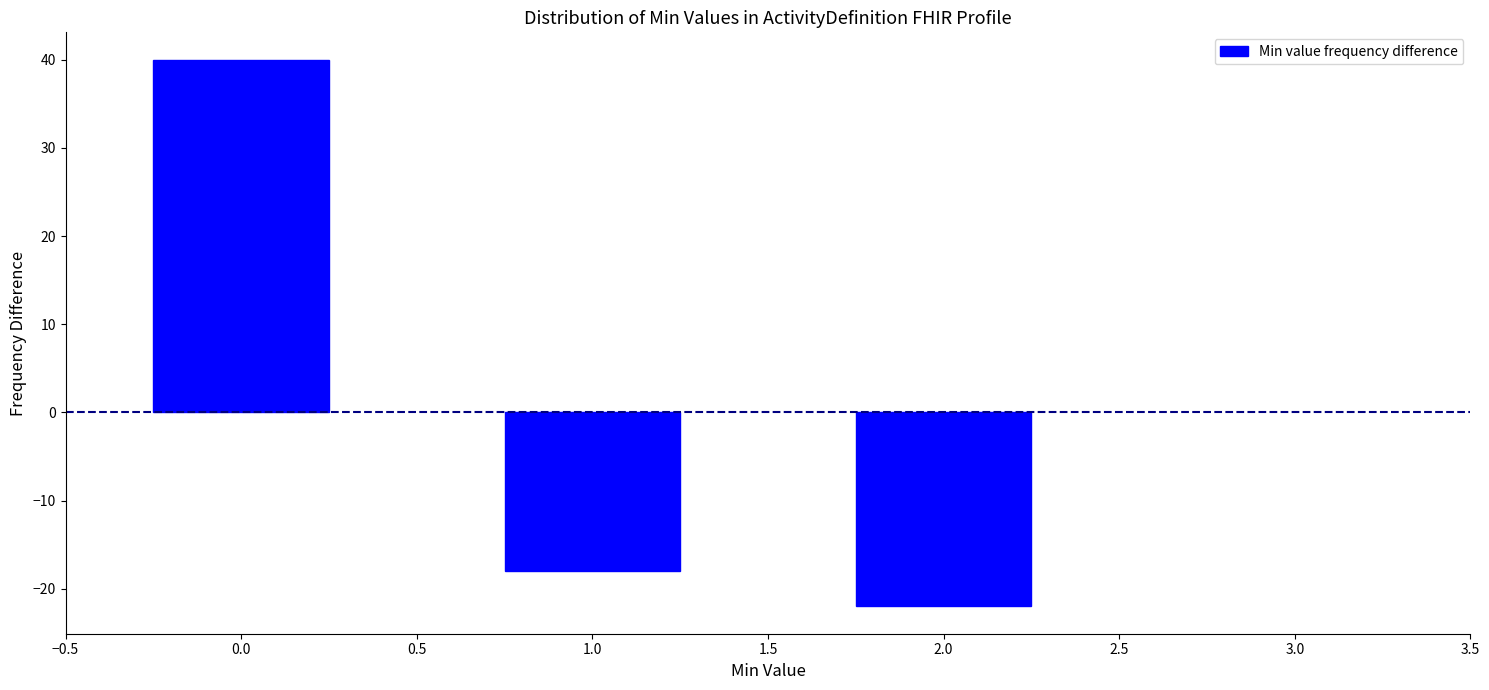

Reading left to right, transcribe all the data shown in this chart.

0.0=40	1.0=-18	2.0=-22